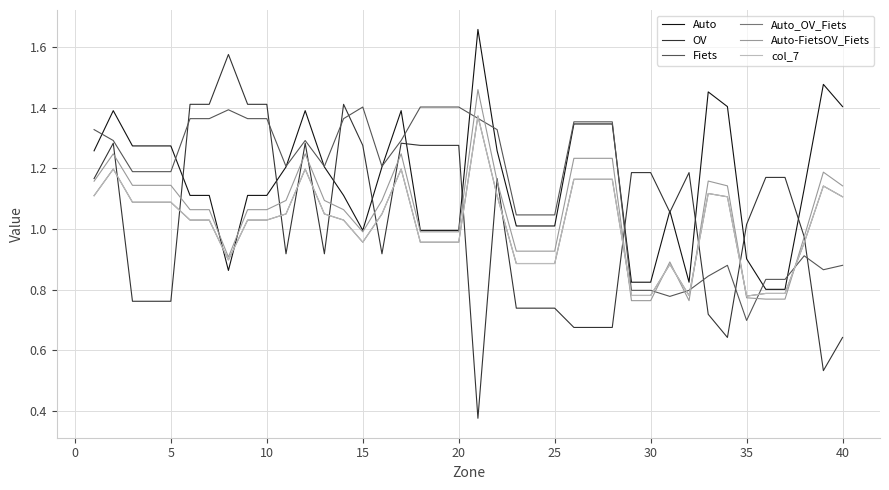

Does the chart have visible grid lines?

Yes